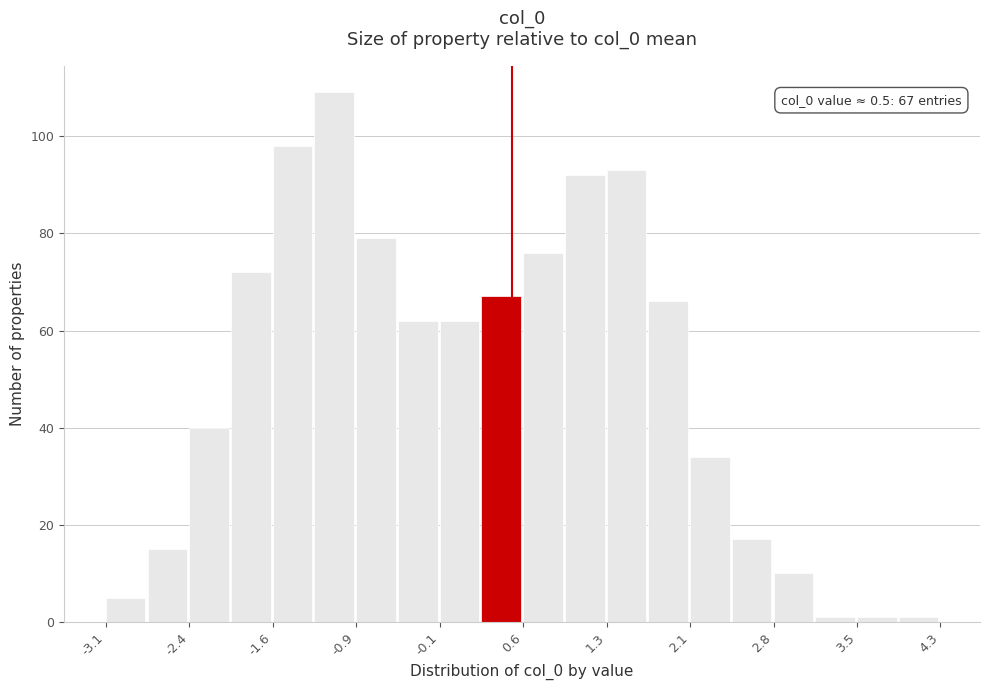

Around what value on the x-axis is the tallest bar? Give the approximate position of its centre, as read against the axis.

-1.1